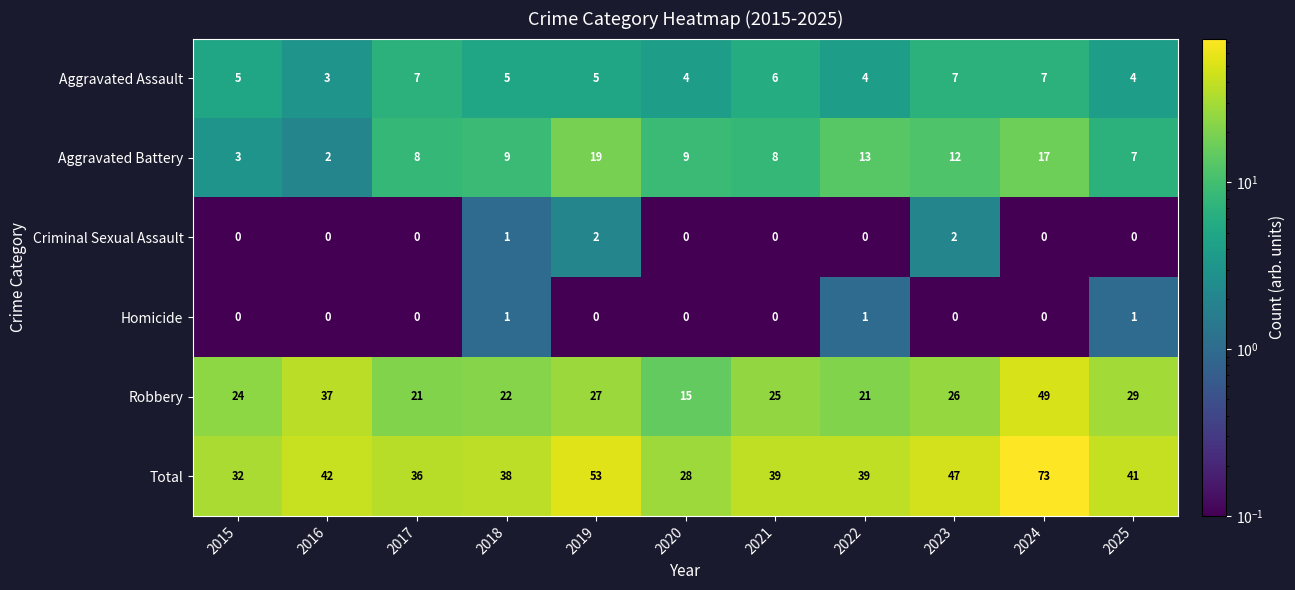

What is the spread (max minus min) of values at 2016?

42